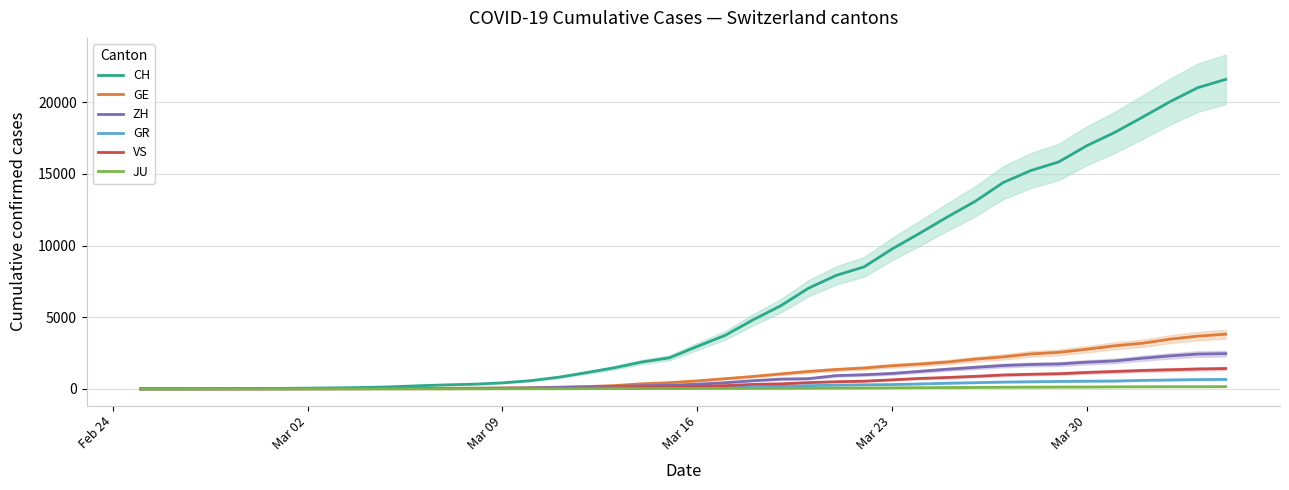

What is the highest value of the ZH series?

2461